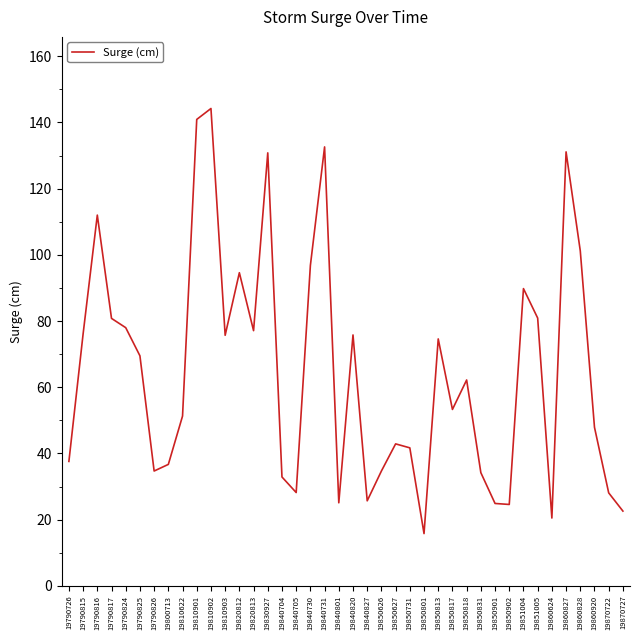

The chart shows a value of 37.6 at 19790726. True or false?

True